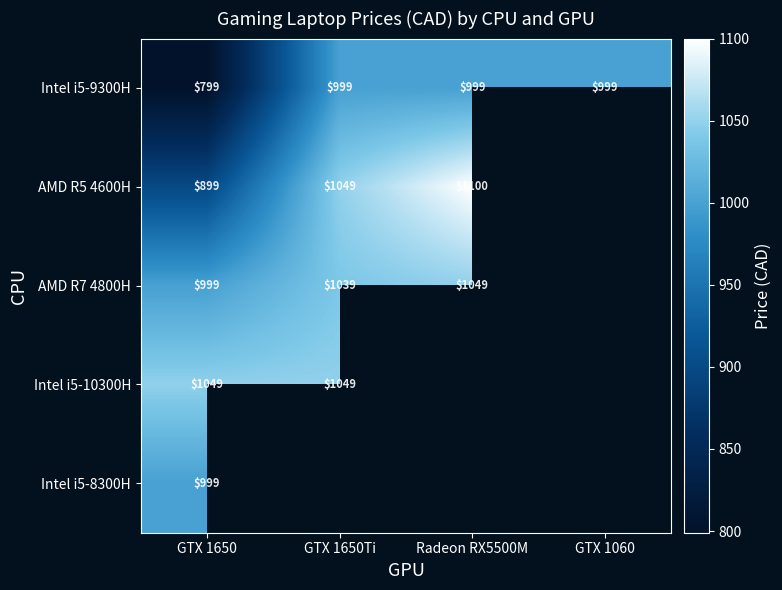

What is the maximum value shown in the chart?

1100.0